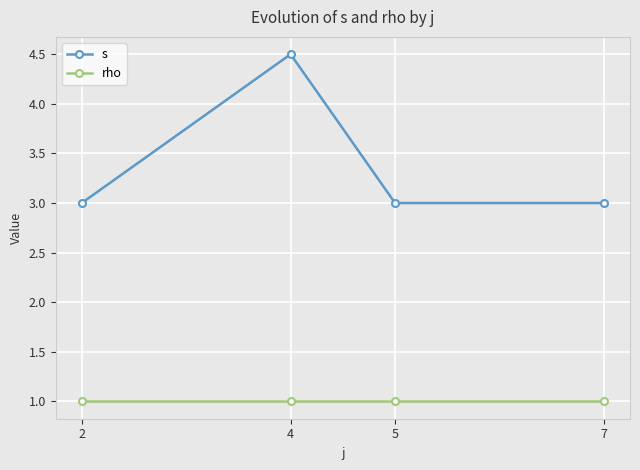

What is the sum of the rho values at 4 and 2?

2.0